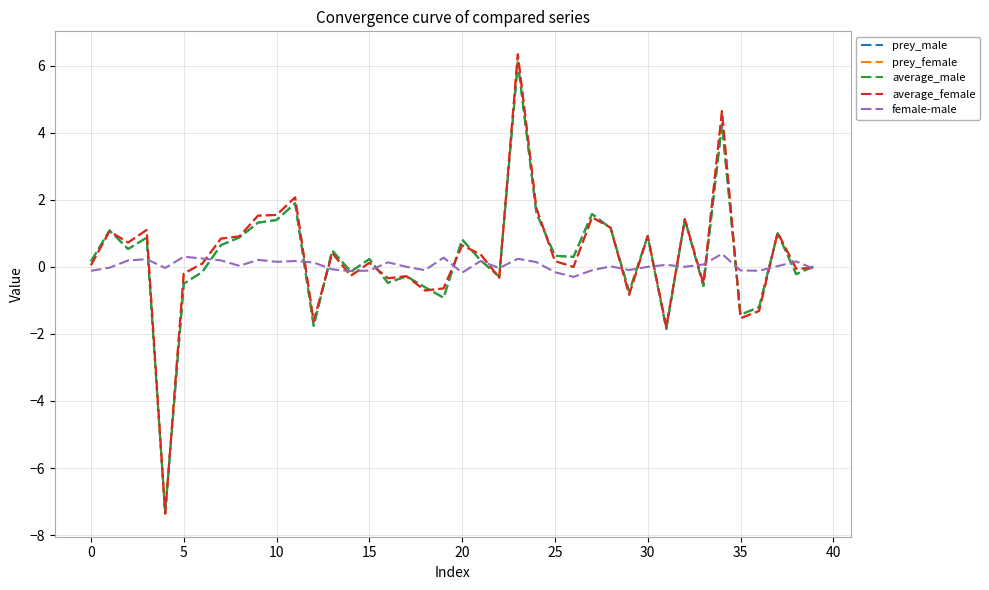

In average_male, how many points are lower than both neighbors (excluding endpoints)?

13